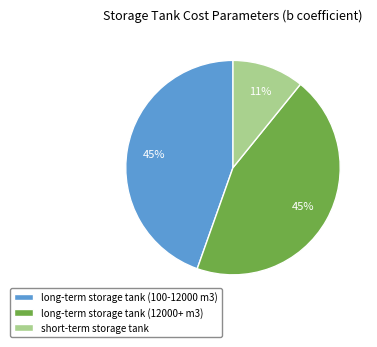

How many segments does this pie chart have?

3